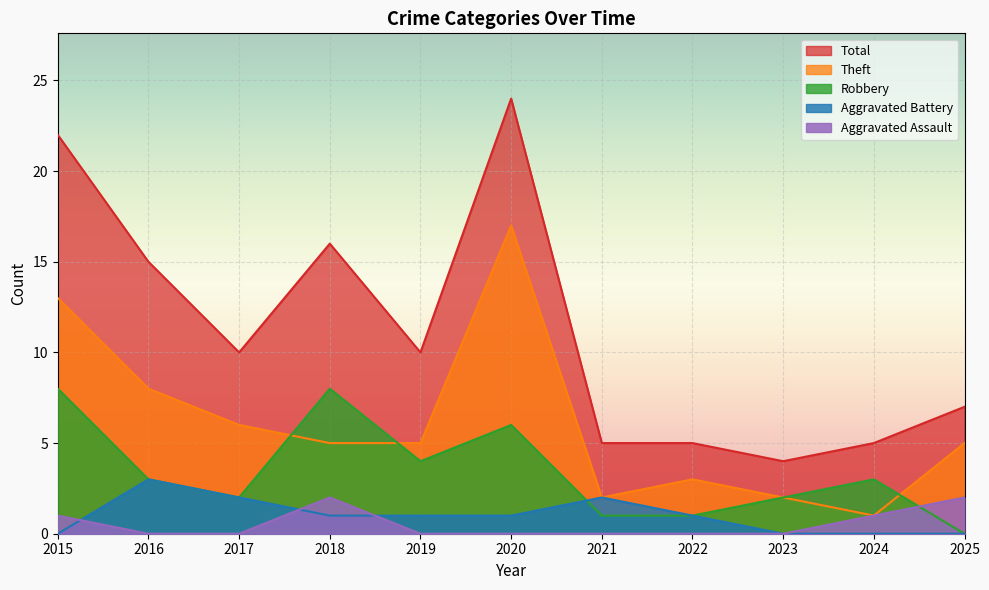

What value does the Theft series have at 2025?

5